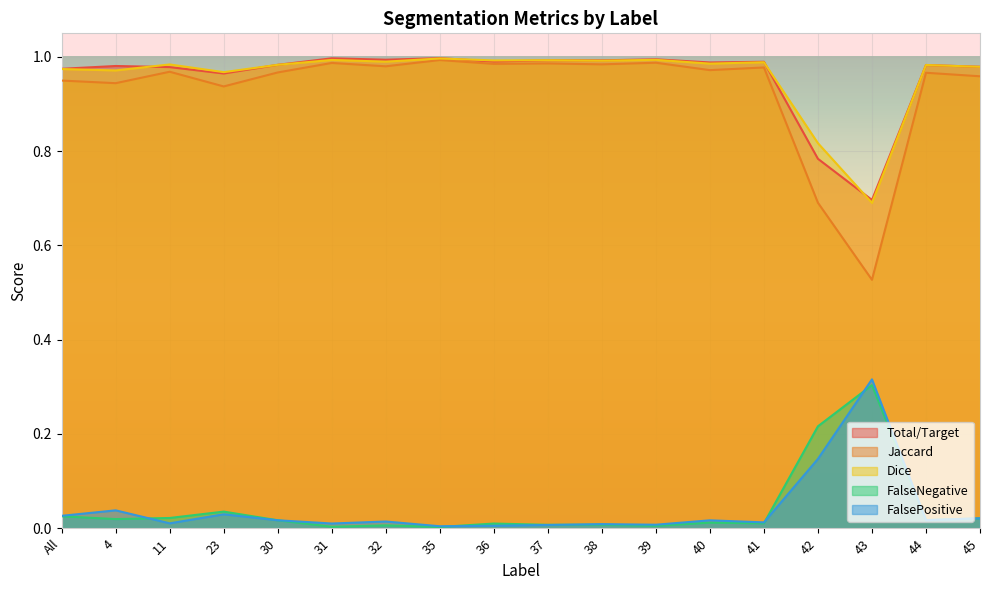

True or false: FalsePositive and Dice cross at least once.

False